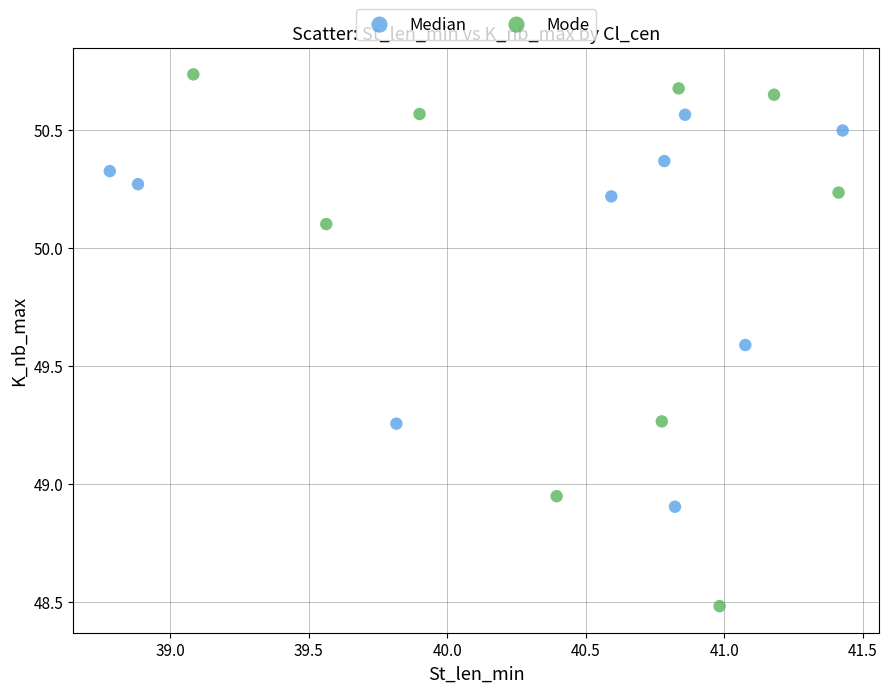

Which series reaches the maximum Y coordinate?

Mode